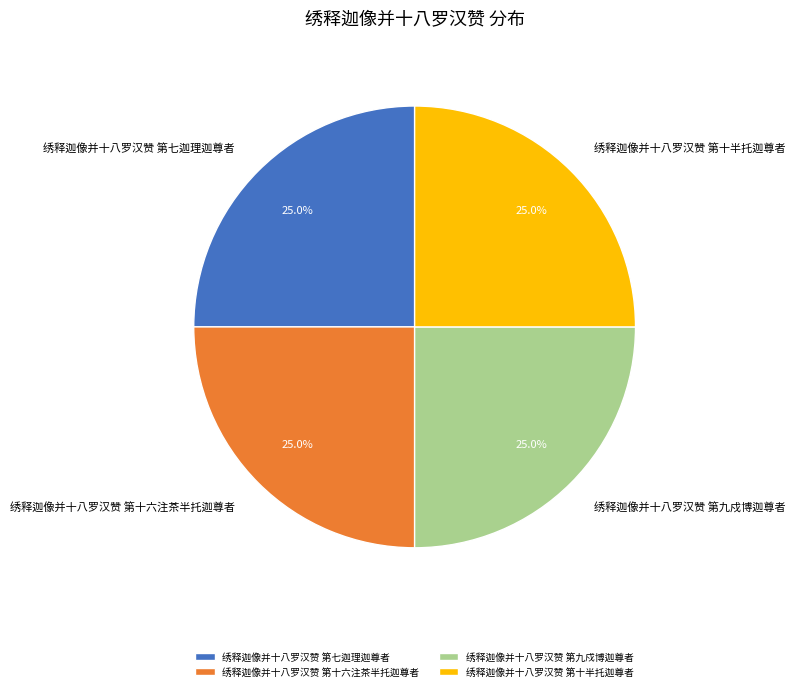

To the nearest percent, what portion does 绣释迦像并十八罗汉赞 第七迦理迦尊者 represent?

25%